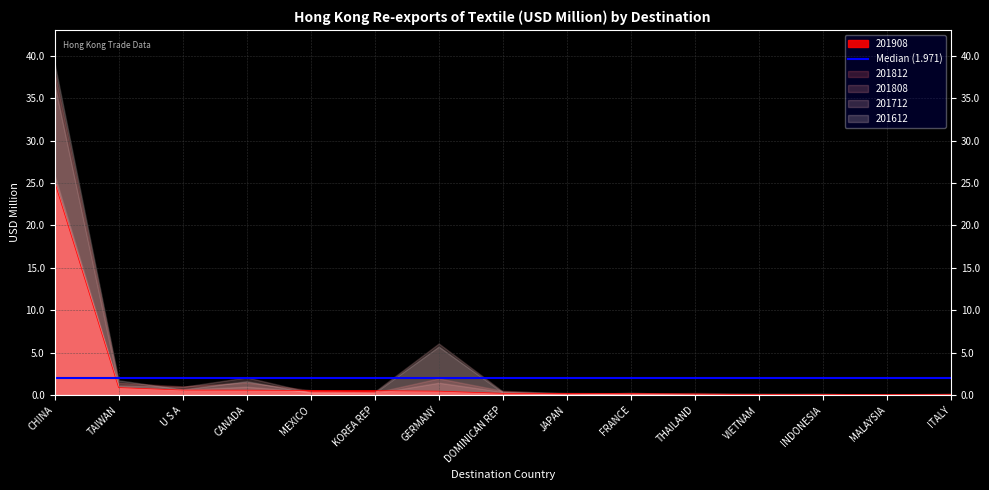

What is the difference between the maximum and minimum values in the 201812 series?

38.1